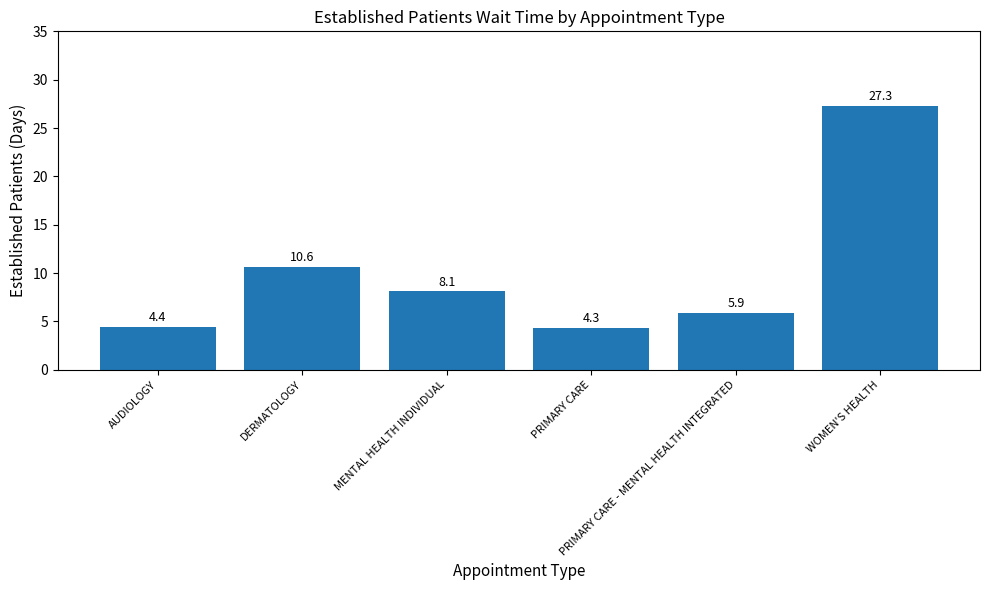

Reading left to right, extract all data points from this chart.

4.4	10.6	8.1	4.3	5.9	27.3